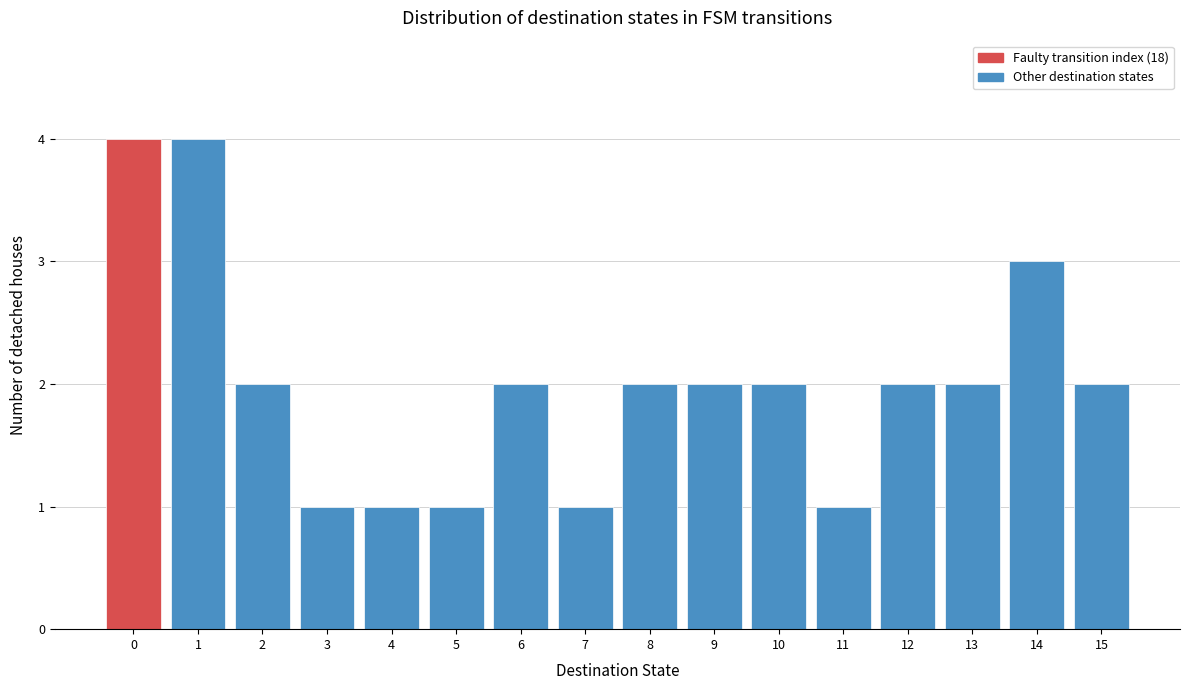

How tall is the bar that spans 14.5 to 15.5 on the x-axis? The values are not printed on the chart, so give them approximately, as read against the axis.

2